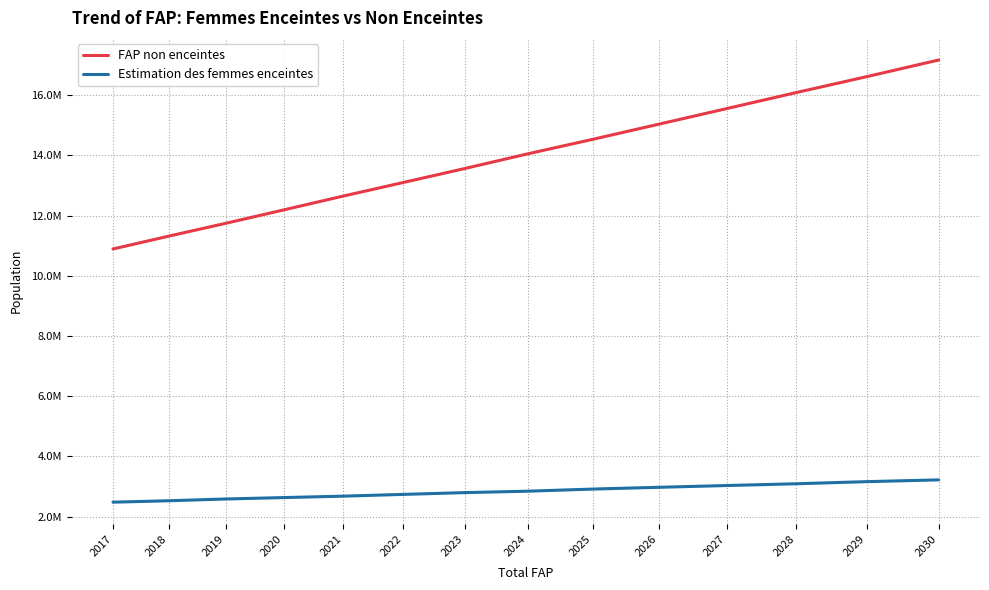

List the labels in order of FAP non enceintes value, smallest first.

2017, 2018, 2019, 2020, 2021, 2022, 2023, 2024, 2025, 2026, 2027, 2028, 2029, 2030